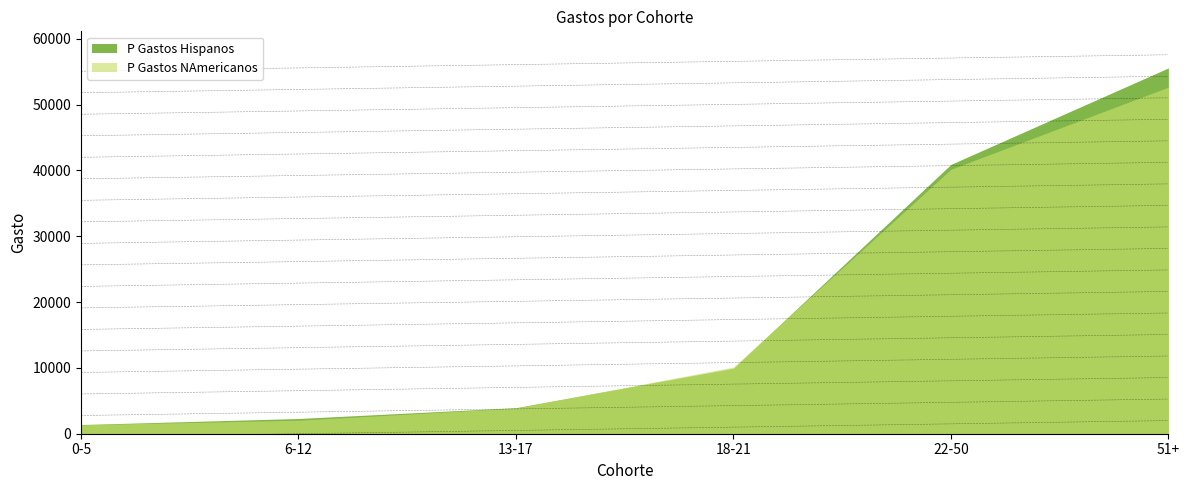

Between 13-17 and 6-12, which is larger?

13-17